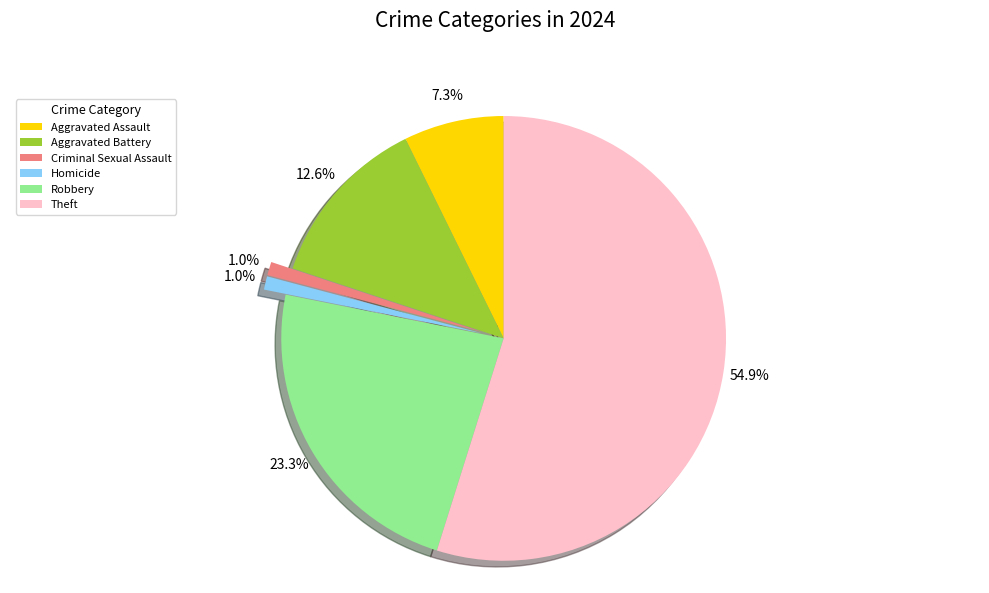

True or false: Homicide accounts for 13% of the total.

False